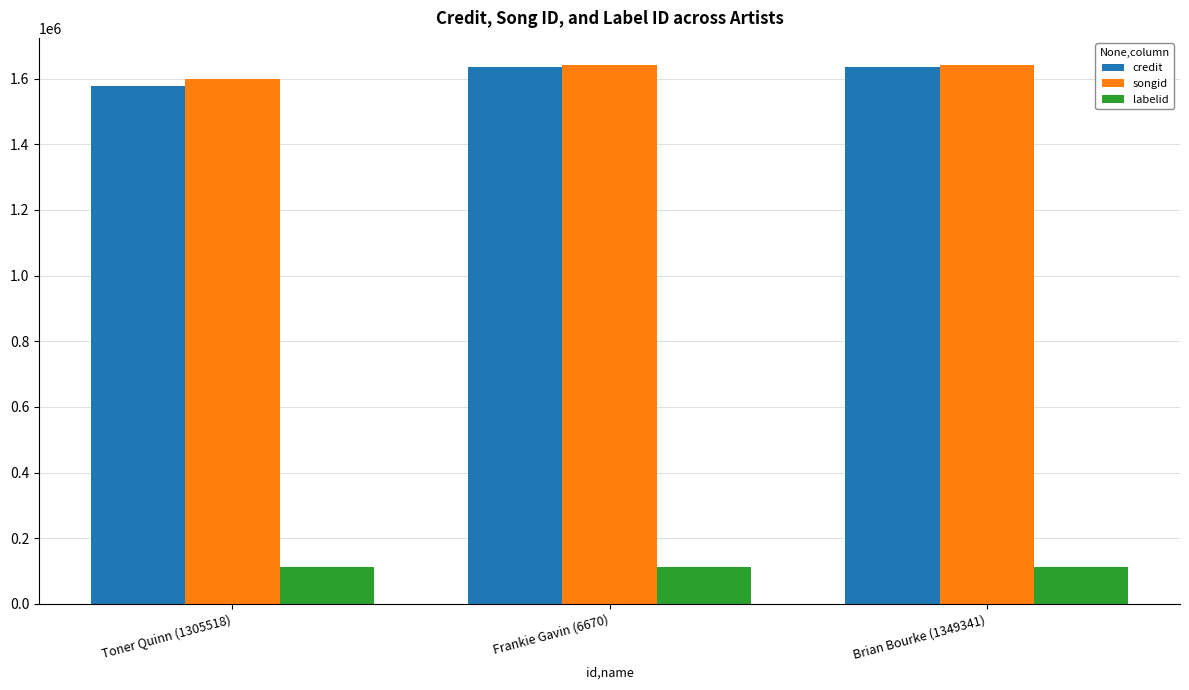

True or false: credit has a value of 644566 at Brian Bourke (1349341).

False